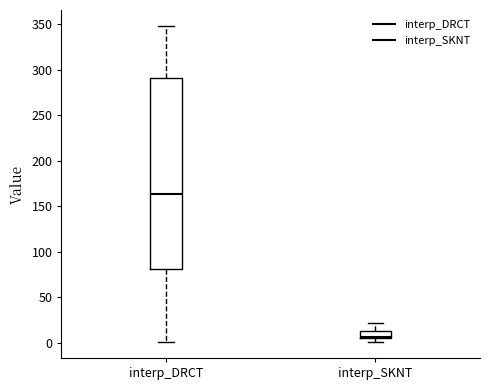

Which box's median line is the highest?

interp_DRCT